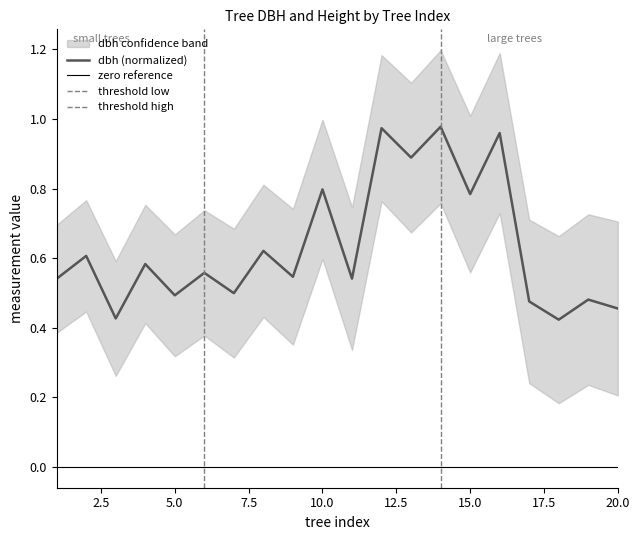

Rank the categories by value from highest to lowest.

14, 12, 16, 13, 10, 15, 8, 2, 4, 6, 9, 11, 1, 7, 5, 19, 17, 20, 3, 18